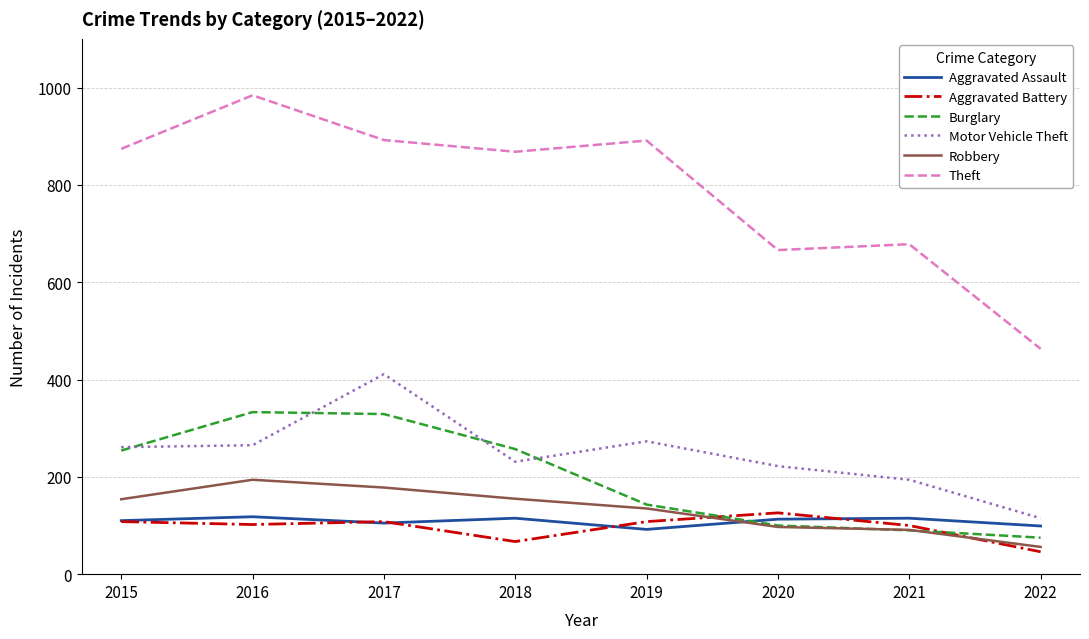

How many values in the Theft series are below 874?

4